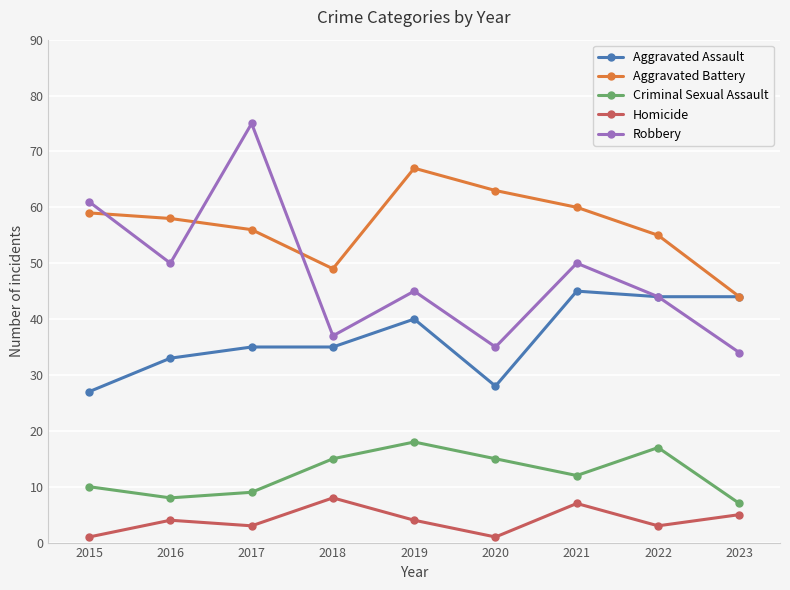

Reading left to right, what are all the values shown in this chart?

Aggravated Assault: 2015=27	2016=33	2017=35	2018=35	2019=40	2020=28	2021=45	2022=44	2023=44
Aggravated Battery: 2015=59	2016=58	2017=56	2018=49	2019=67	2020=63	2021=60	2022=55	2023=44
Criminal Sexual Assault: 2015=10	2016=8	2017=9	2018=15	2019=18	2020=15	2021=12	2022=17	2023=7
Homicide: 2015=1	2016=4	2017=3	2018=8	2019=4	2020=1	2021=7	2022=3	2023=5
Robbery: 2015=61	2016=50	2017=75	2018=37	2019=45	2020=35	2021=50	2022=44	2023=34